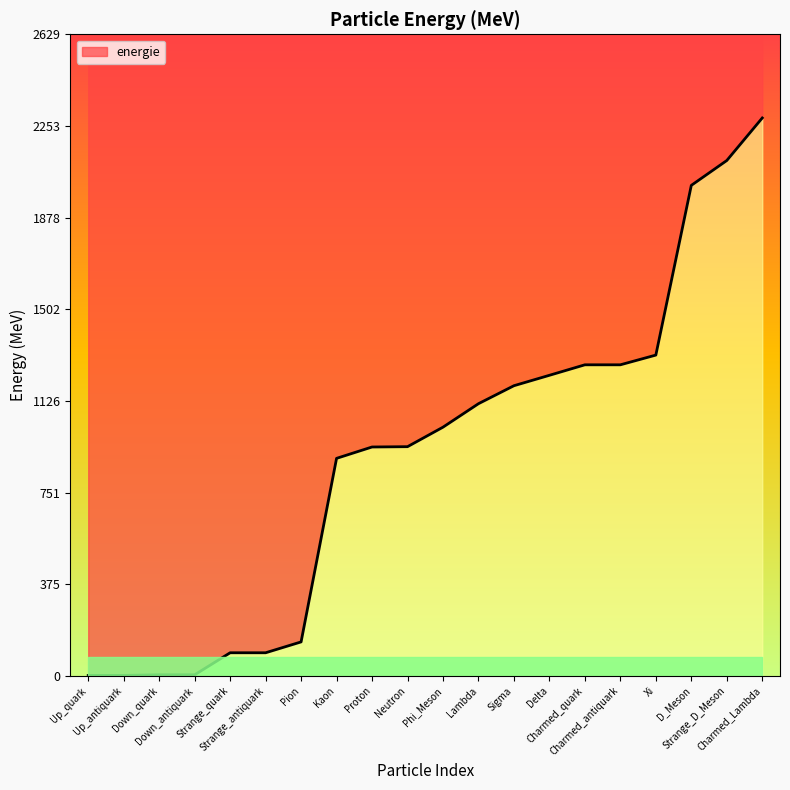

Reading right to left, extract all data points from this chart.

2286.4	2112.1	2010.3	1314.8	1275.0	1275.0	1232.0	1189.3	1115.6	1019.4	939.5	938.2	891.7	139.5	95.0	95.0	4.8	4.8	2.3	2.3